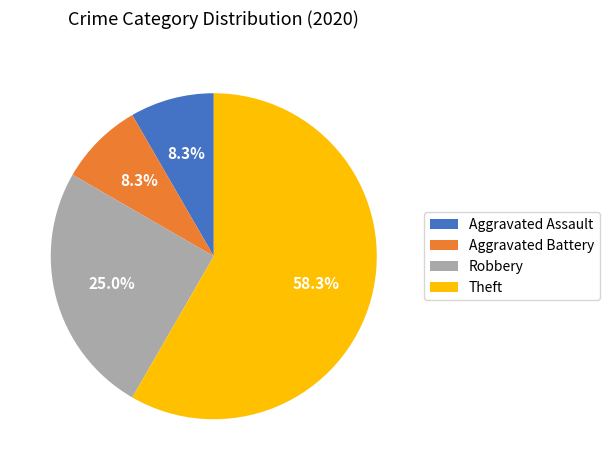

What percentage do Robbery and Aggravated Battery together represent?

33.3%